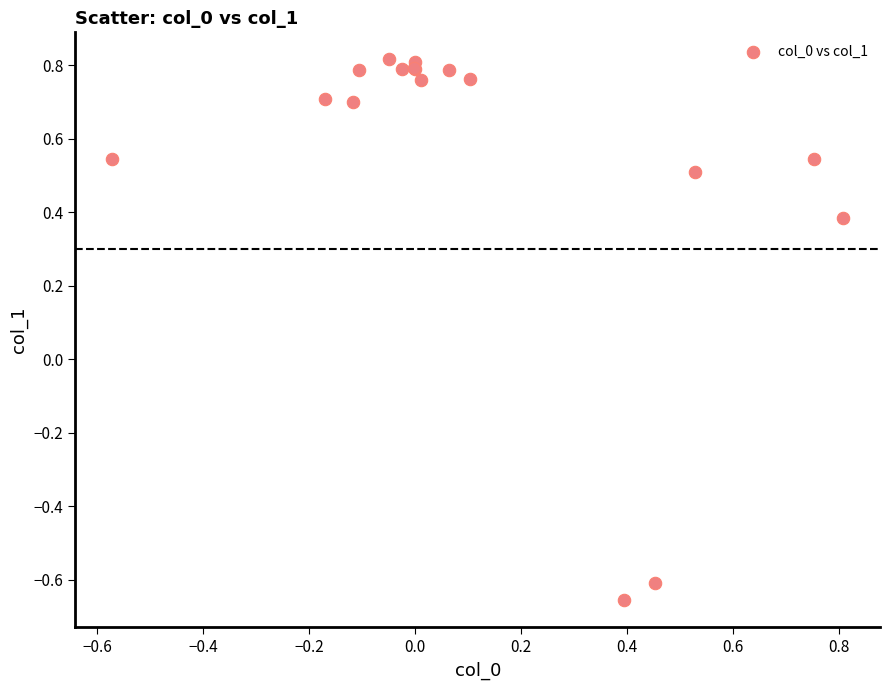

What Y value in the scatter plot is closest to 0?

0.4